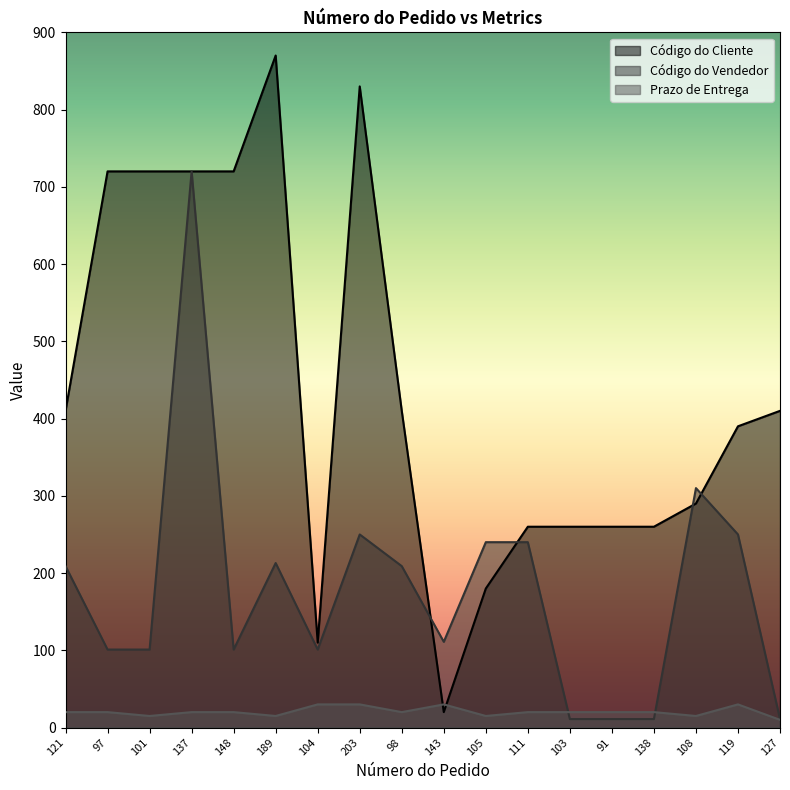

How many times do Código do Vendedor and Prazo de Entrega cross each other?

2